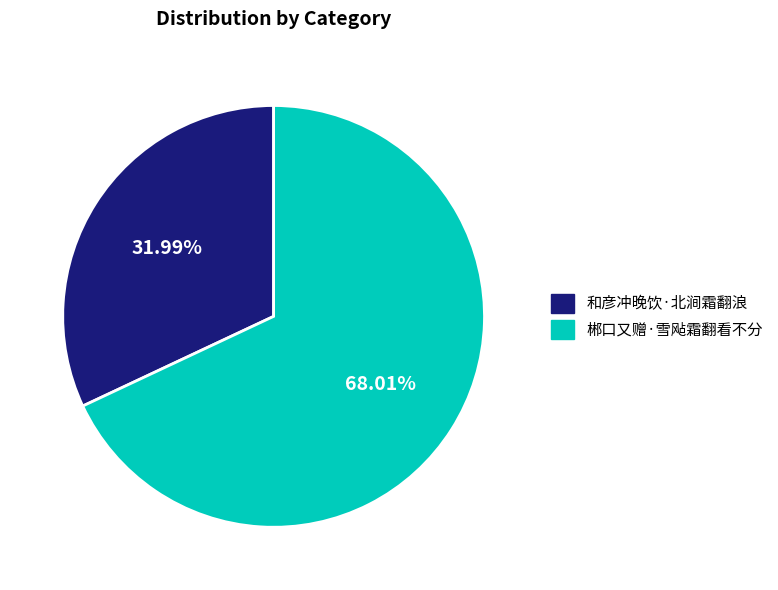

What percentage is the 郴口又赠·雪飐霜翻看不分 slice, to the nearest percent?

68%